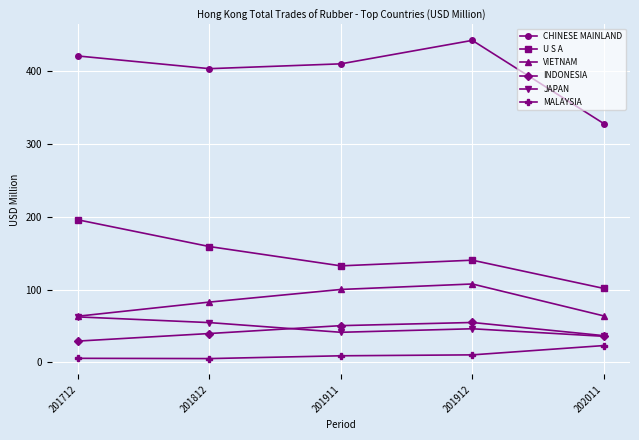

True or false: CHINESE MAINLAND has more than 2 points higher than both neighbors.

False